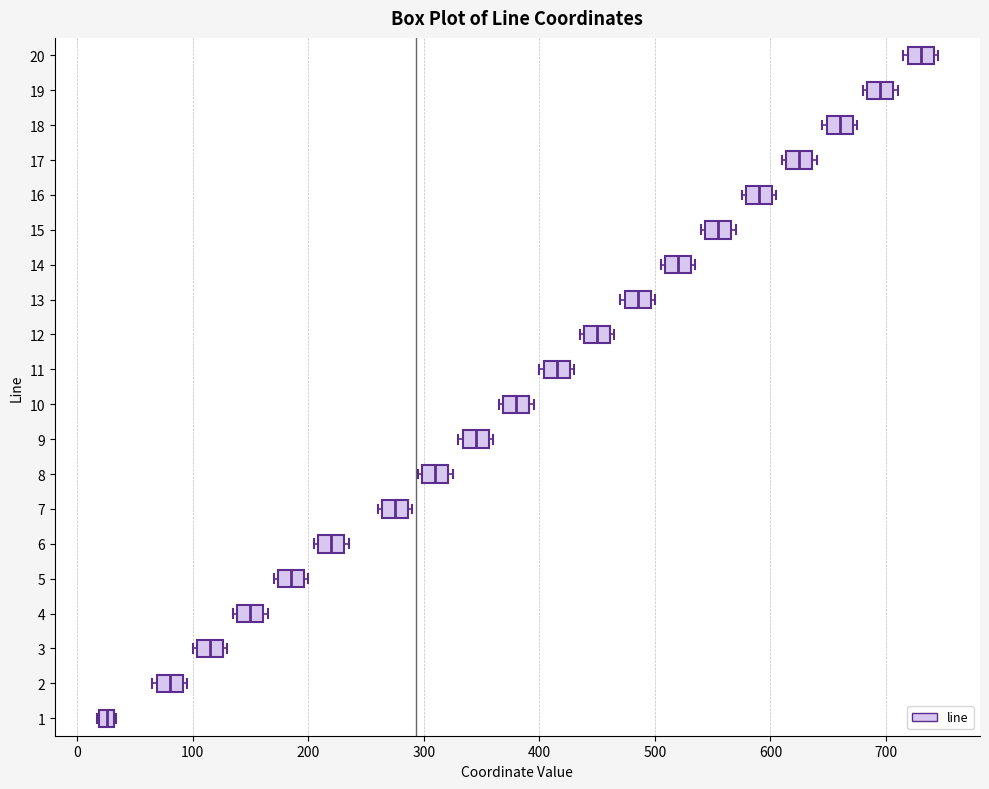

Where is the left edge of the box at y = 9 on the x-axis? The values are not printed on the chart, so give them approximately, as read against the axis.

330